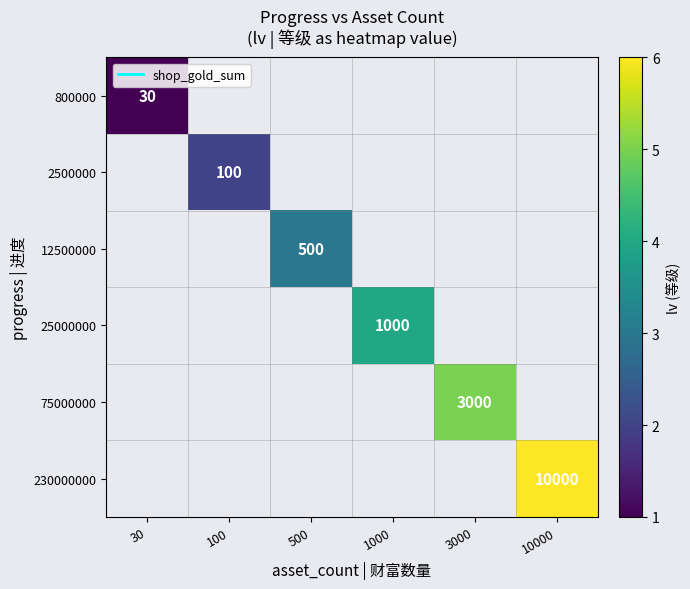

Is the value of 75000000 at 100 greater than the value of 230000000 at 100?

No